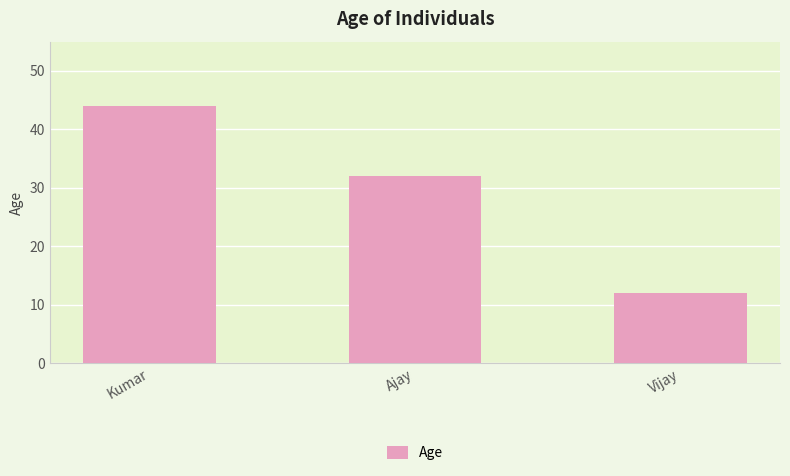

Reading left to right, what are all the values shown in this chart?

Kumar=44	Ajay=32	Vijay=12